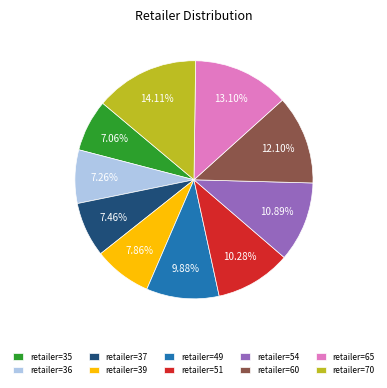

What is the ratio of the value at retailer=70 to the value at retailer=35?

2.0